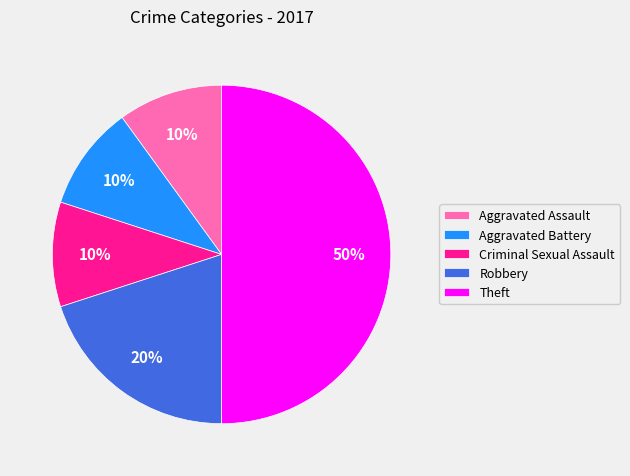

What is the largest slice in the pie chart?

Theft